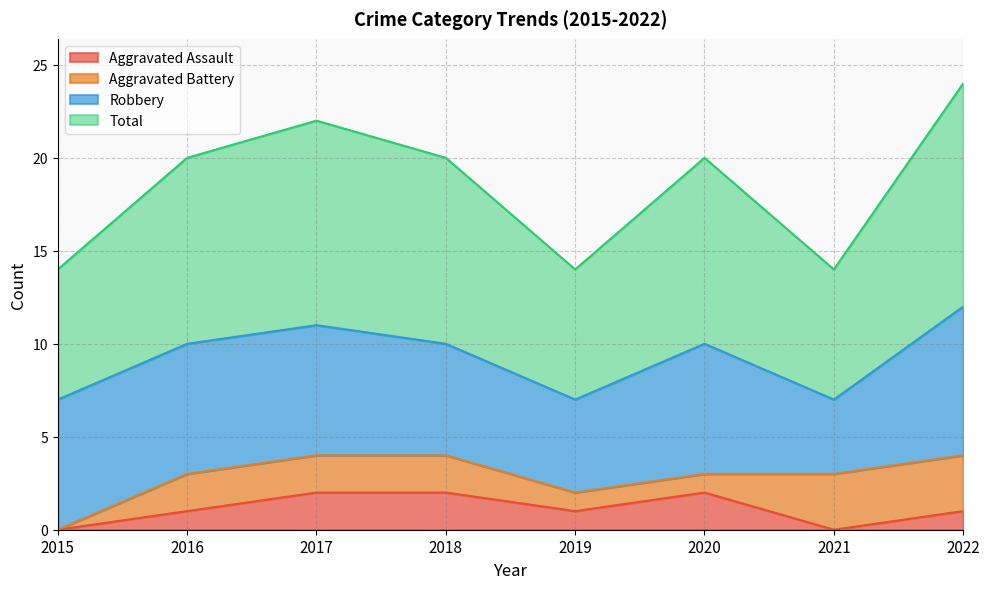

Which series has the largest range (max minus min)?

Total